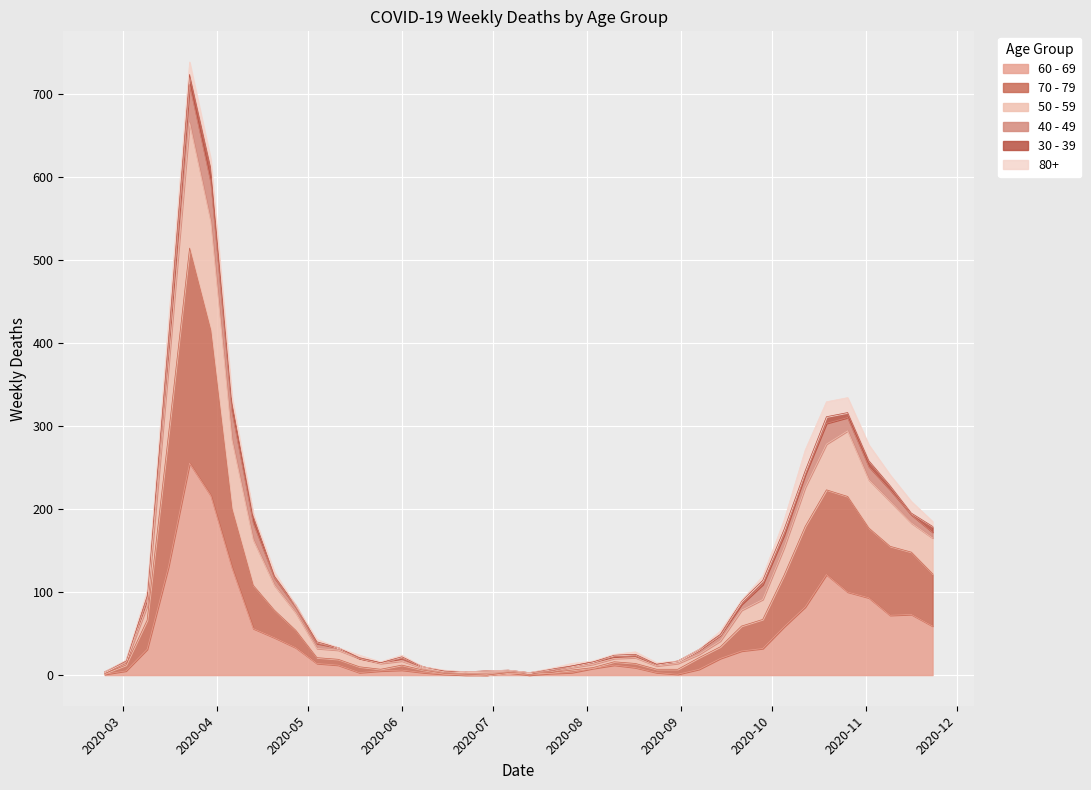

How many values in the 60 - 69 series exceed 14?

19